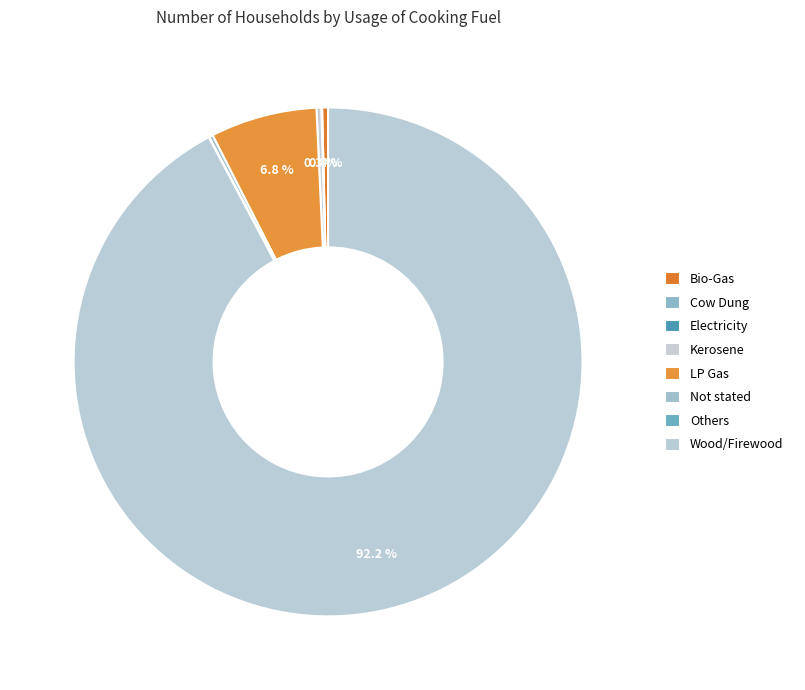

Which category has the smallest portion of the pie?

Electricity